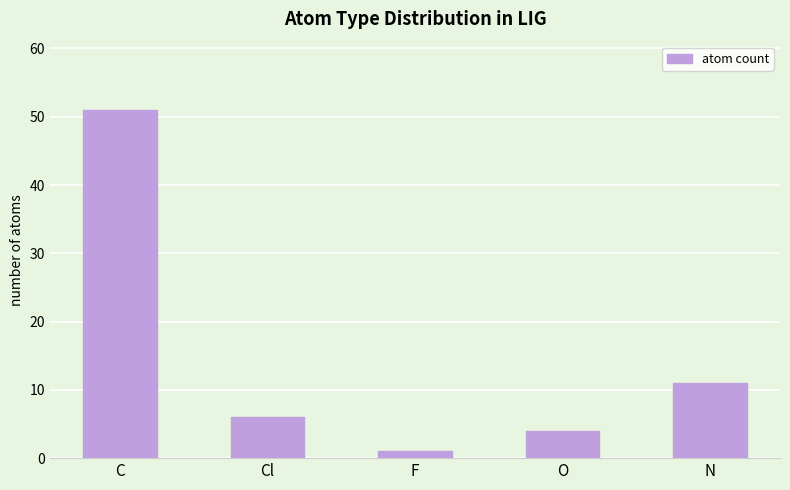

List the labels in order of value, largest first.

C, N, Cl, O, F